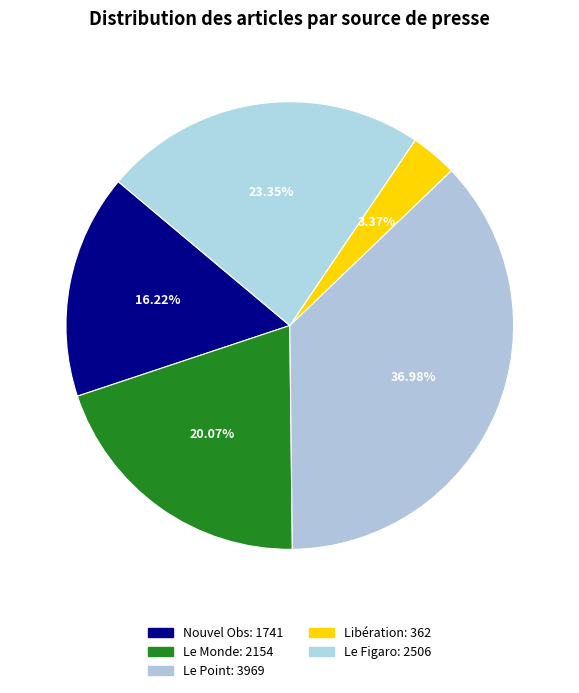

Between Le Figaro and Libération, which is larger?

Le Figaro